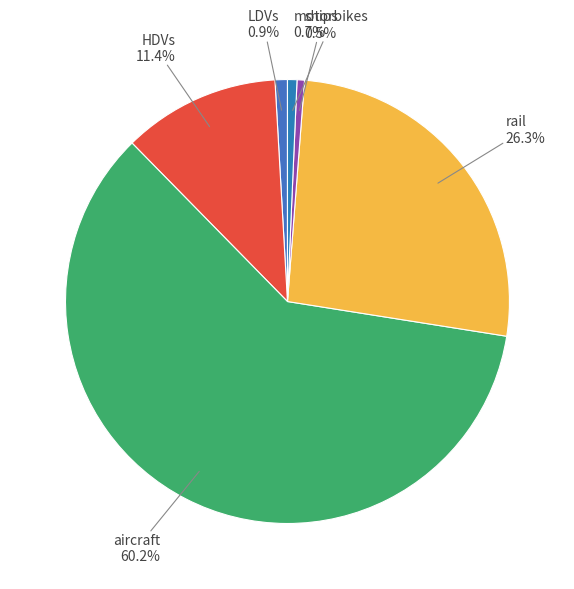

What percentage is the HDVs slice, to the nearest percent?

11%